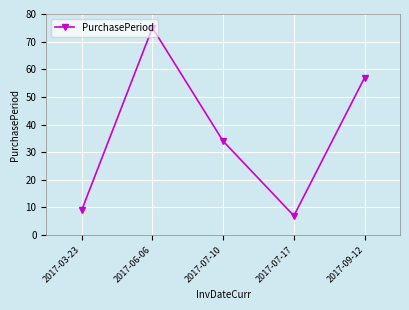

What is the difference between the values at 2017-09-12 and 2017-03-23?

48